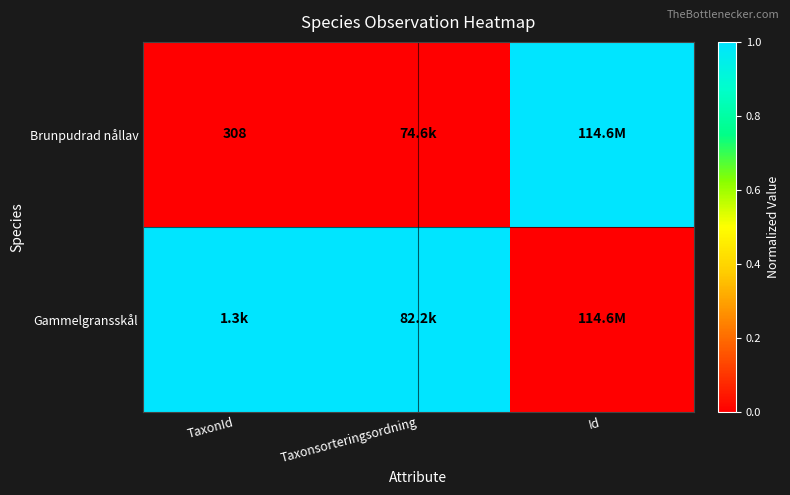

True or false: Brunpudrad nållav has a value of 308 at TaxonId.

True